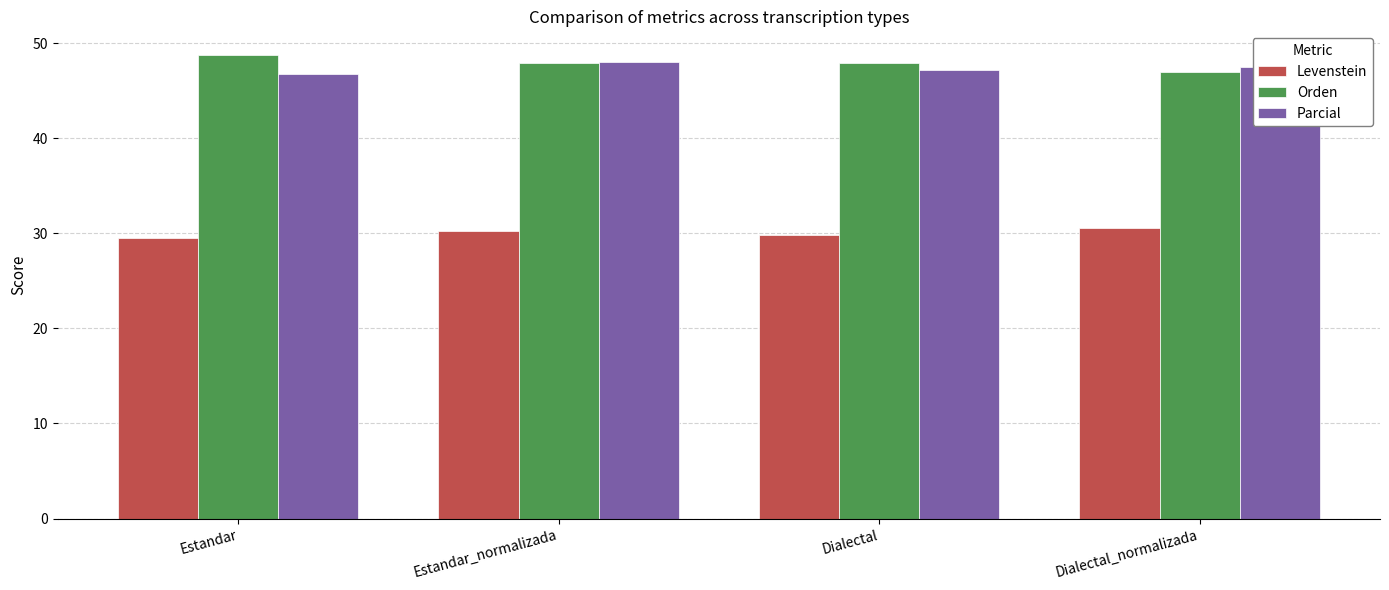

How many bars are there in total?

12